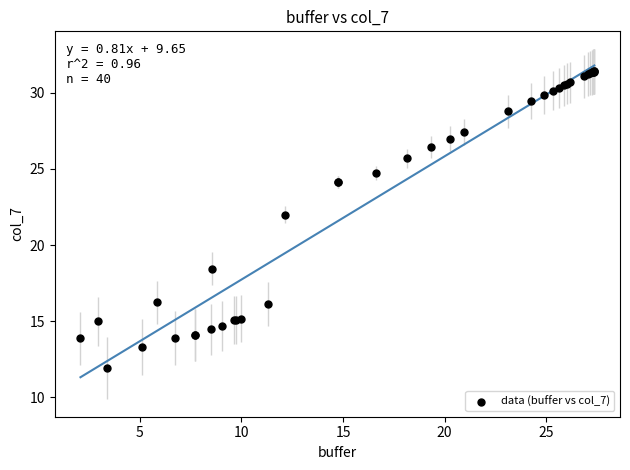

What Y value in the scatter plot is closest to 21?

22.0